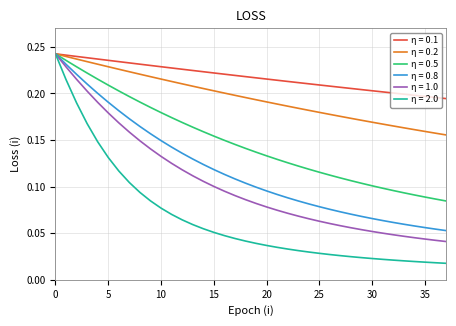

What are all the series names shown in the legend?

η = 0.1, η = 0.2, η = 0.5, η = 0.8, η = 1.0, η = 2.0